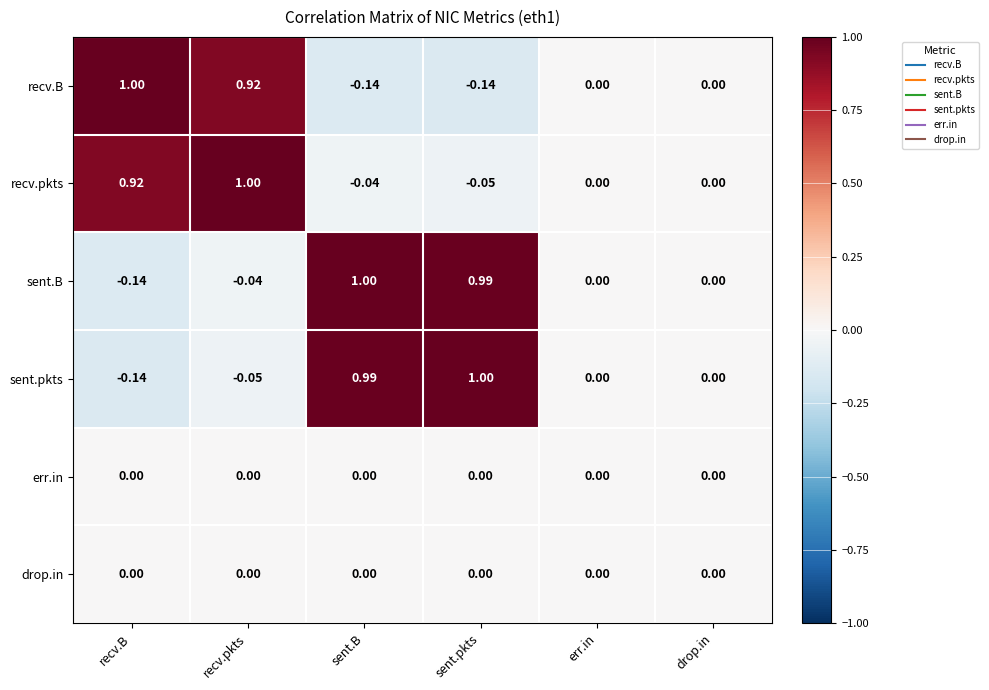

Which category has the highest value in the sent.pkts series?

sent.pkts